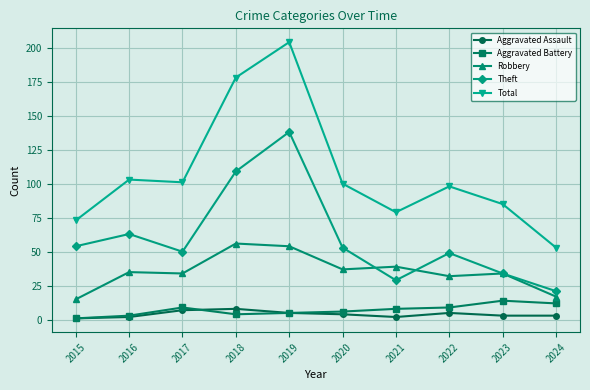

True or false: Aggravated Battery and Theft cross at least once.

False